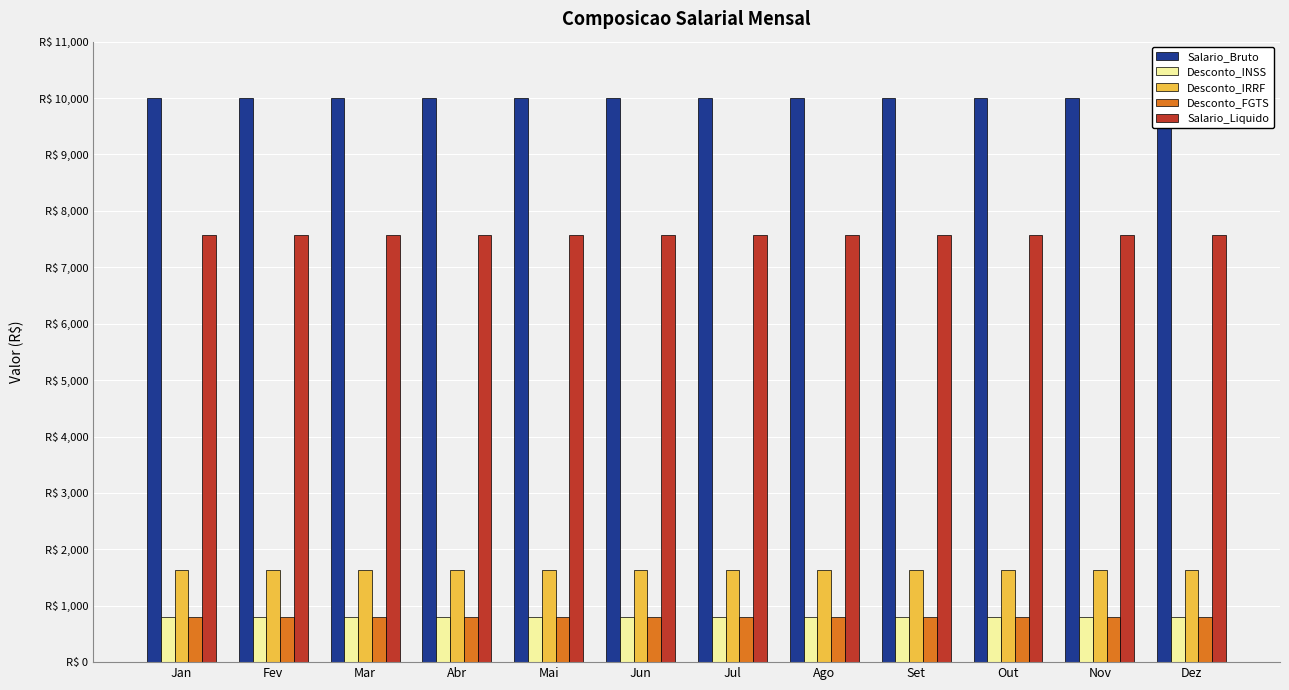

Which series has the largest total across all categories?

Salario_Bruto